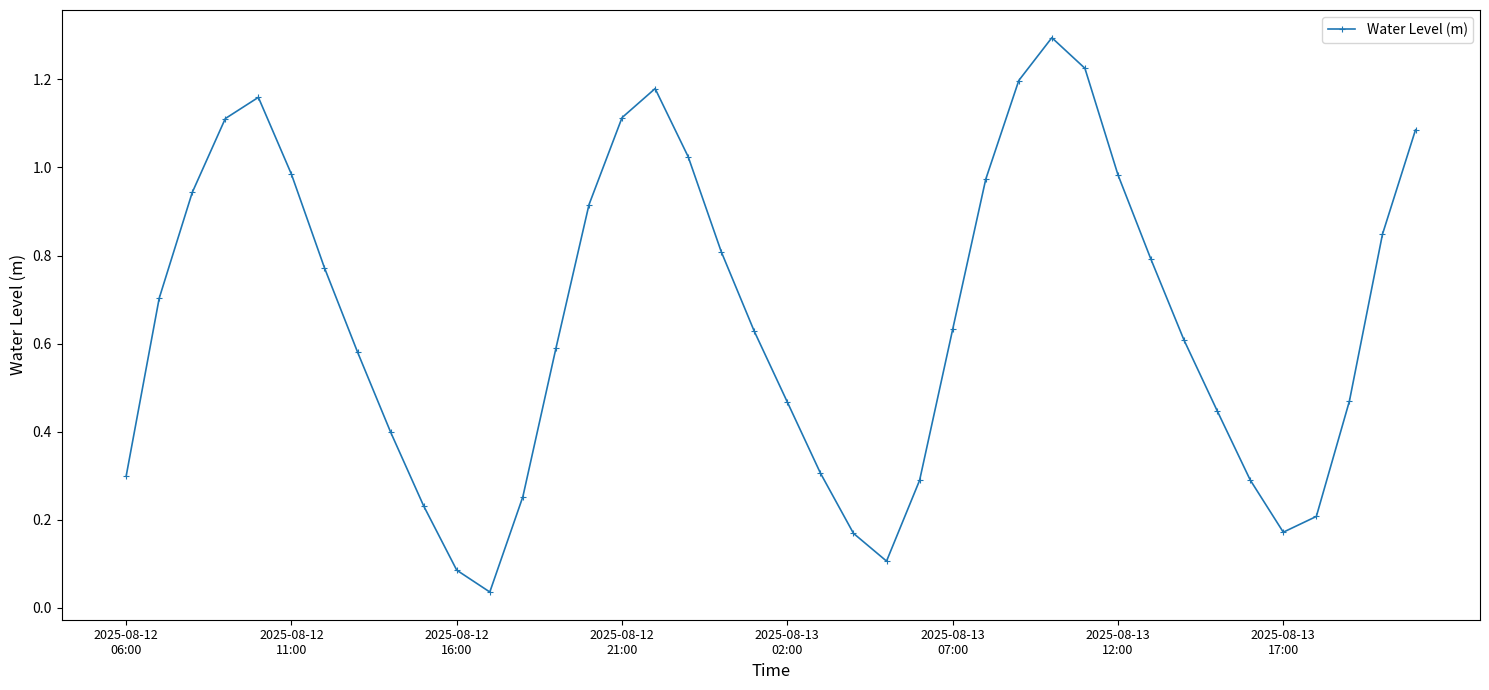

What is the sum of all values?

26.4